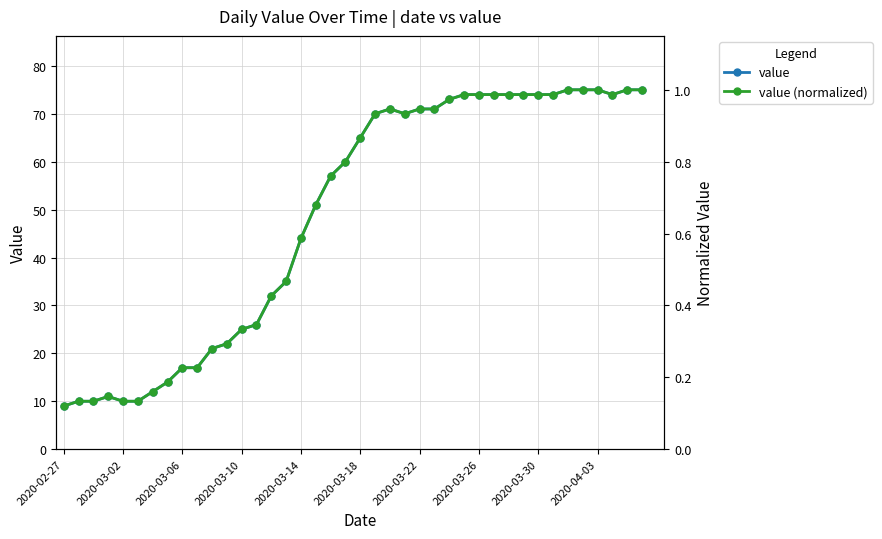

Reading right to left, what are all the values shown in this chart?

value: 75.0	75.0	74.0	75.0	75.0	75.0	74.0	74.0	74.0	74.0	74.0	74.0	74.0	73.0	71.0	71.0	70.0	71.0	70.0	65.0	60.0	57.0	51.0	44.0	35.0	32.0	26.0	25.0	22.0	21.0	17.0	17.0	14.0	12.0	10.0	10.0	11.0	10.0	10.0	9.0
value (normalized): 1.0	1.0	1.0	1.0	1.0	1.0	1.0	1.0	1.0	1.0	1.0	1.0	1.0	1.0	0.9	0.9	0.9	0.9	0.9	0.9	0.8	0.8	0.7	0.6	0.5	0.4	0.3	0.3	0.3	0.3	0.2	0.2	0.2	0.2	0.1	0.1	0.1	0.1	0.1	0.1